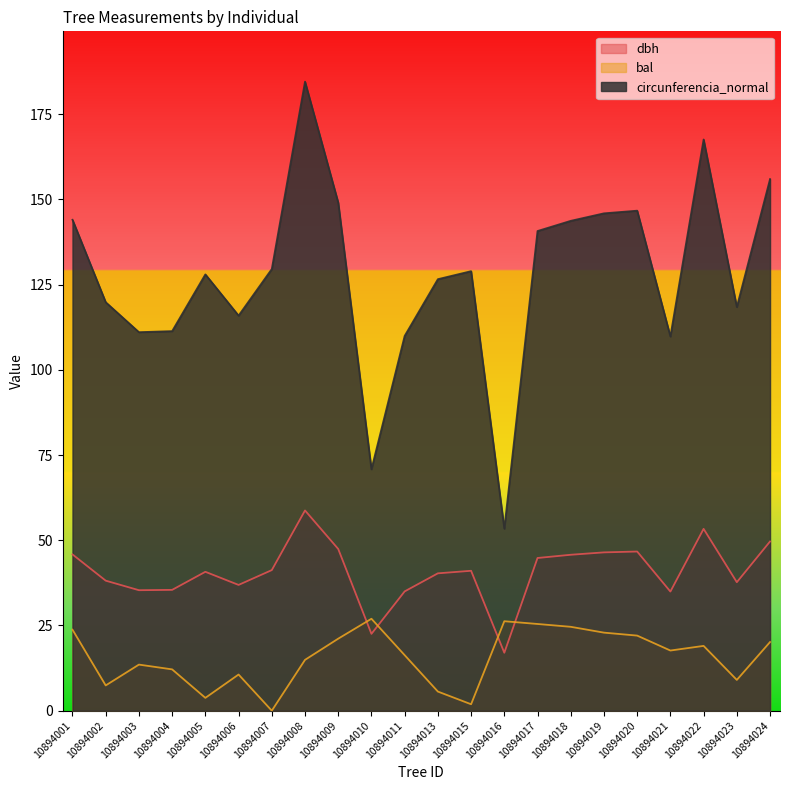

What is the approximate value of circunferencia_normal at 10894008?

184.6